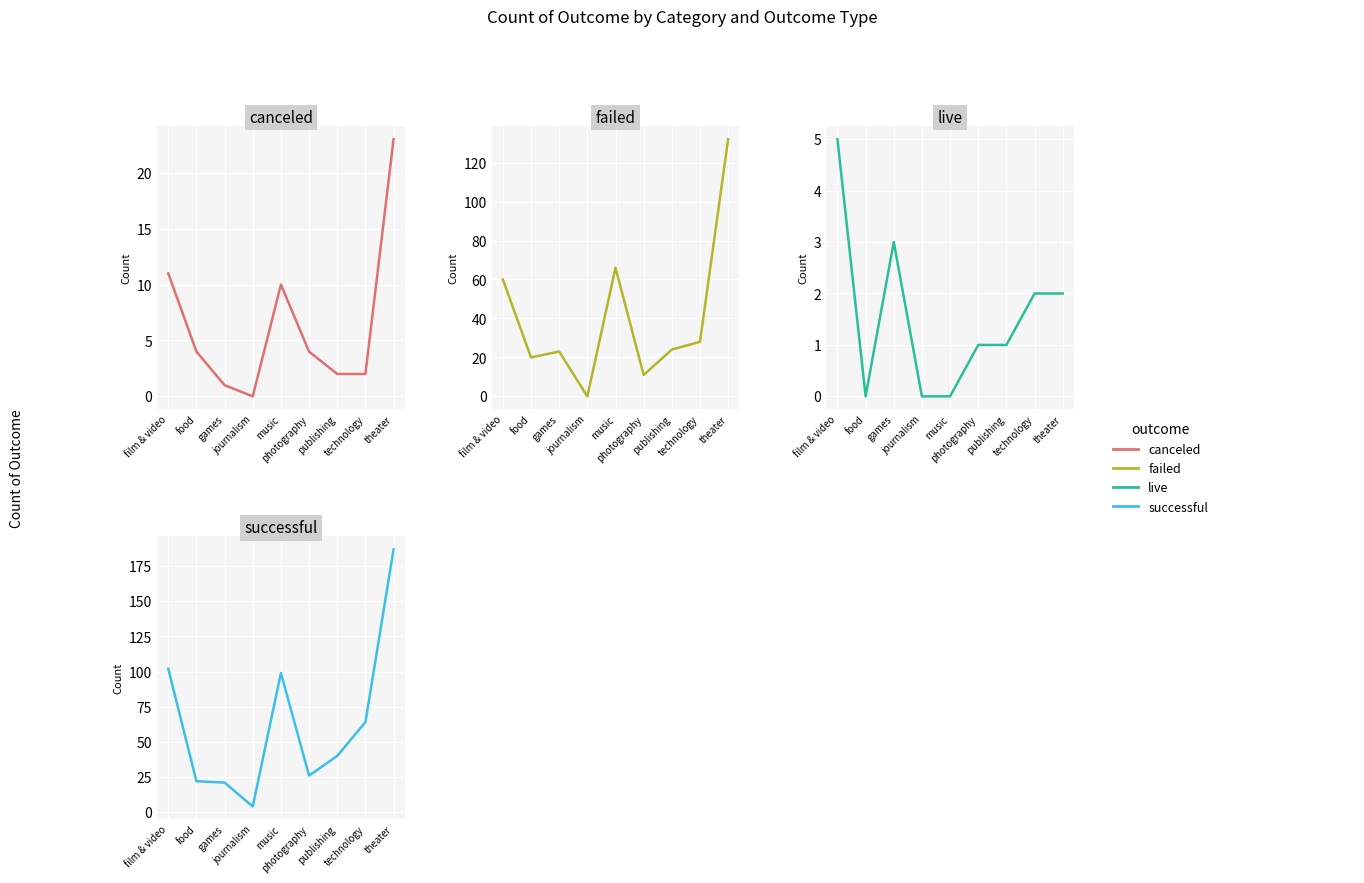

What is the difference between the maximum and minimum values in the successful series?

183